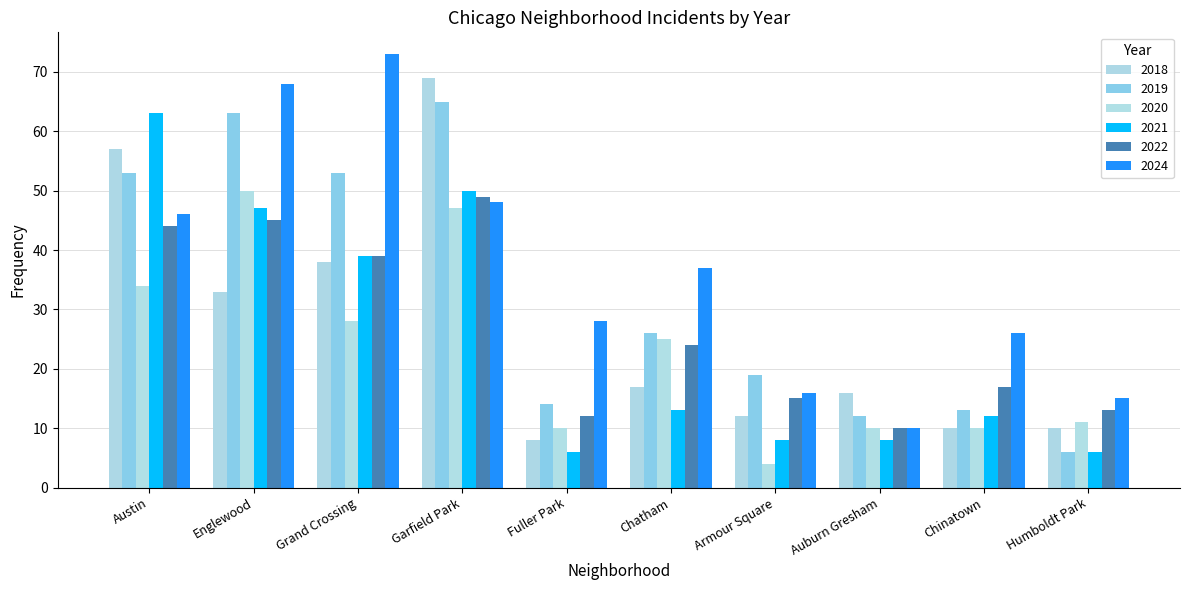

The value of 2024 at Chatham is 1. True or false?

False